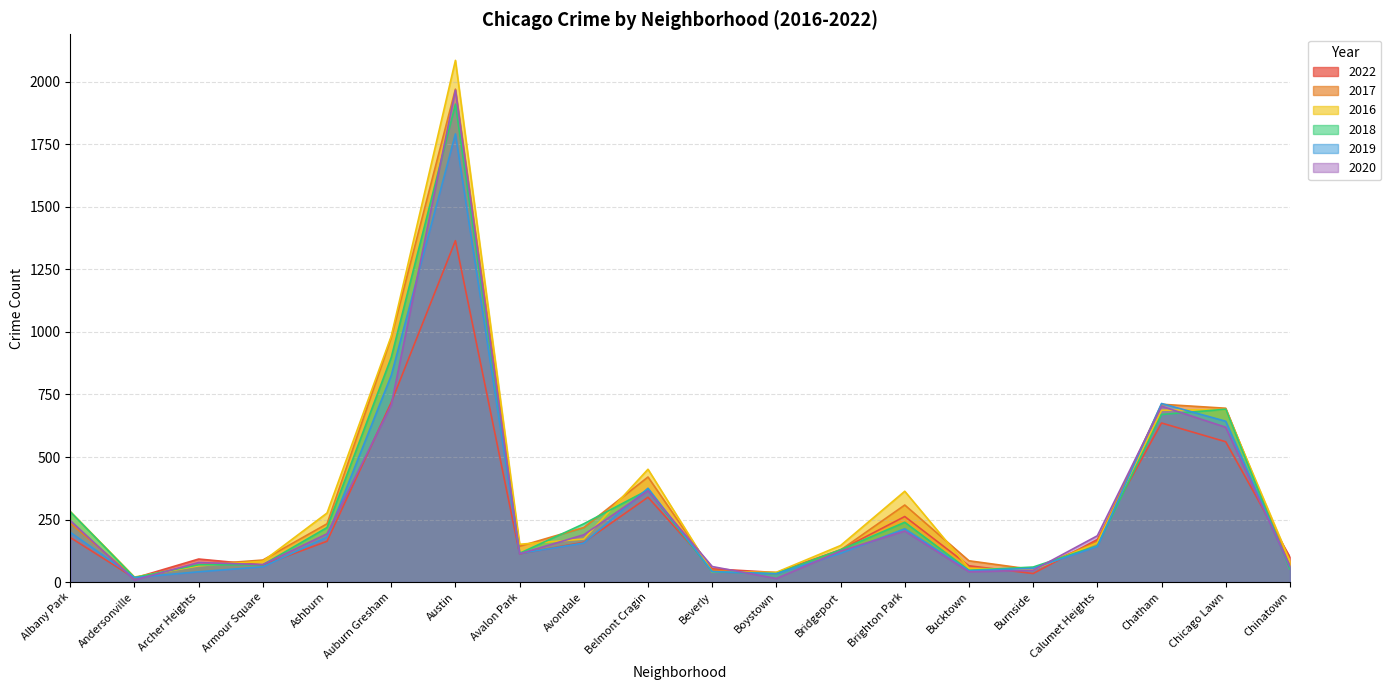

After their last crossing, which series has the higher values: 2020 or 2019?

2020